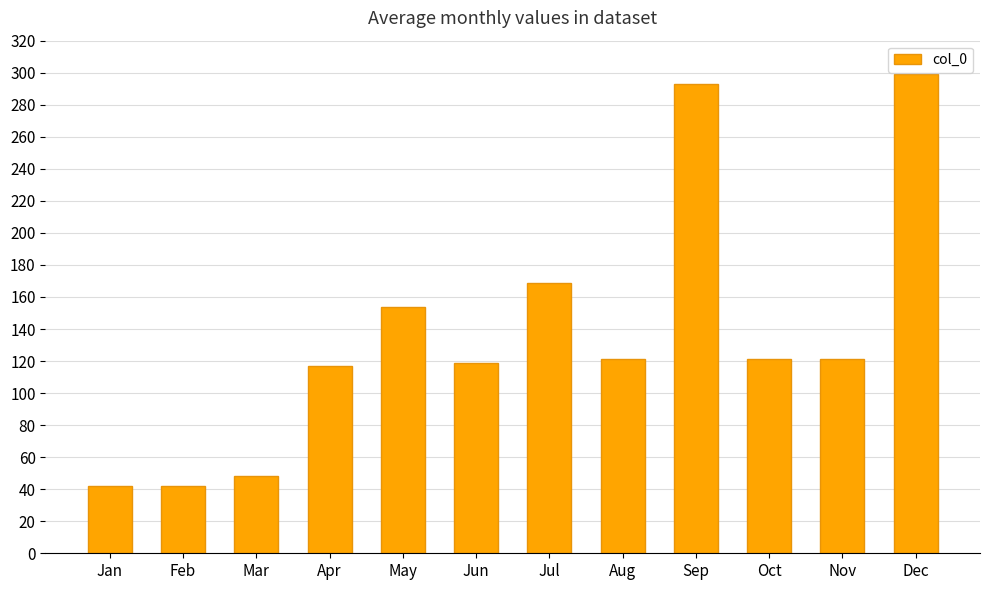

True or false: the data shows 121 at Nov.

True